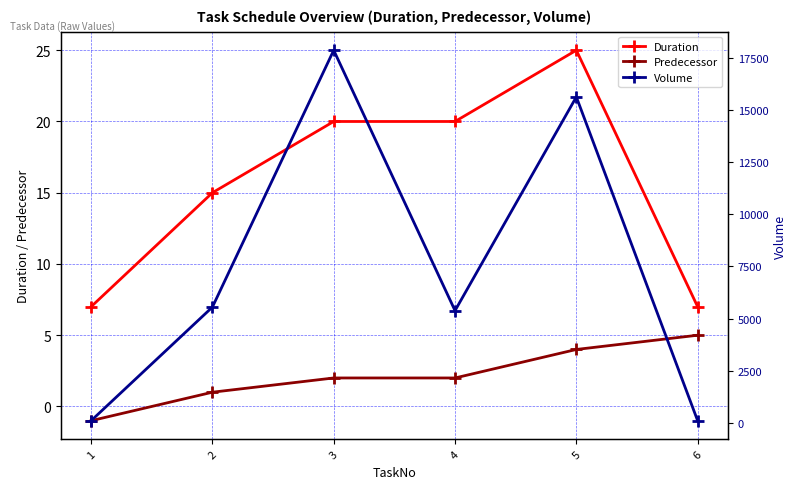

What is the sum of all Volume values?

44634